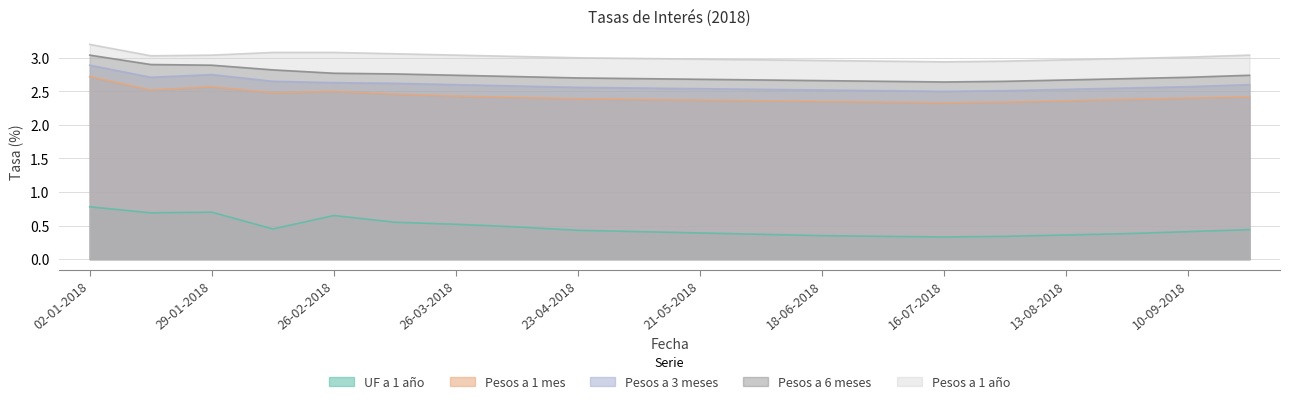

What is the spread (max minus min) of values at 12-03-2018?

2.5